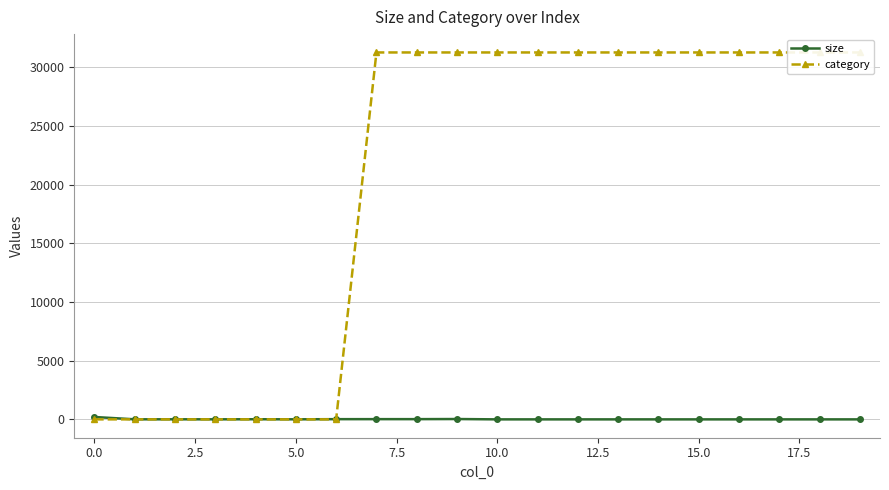

How many data points does each series have?

20